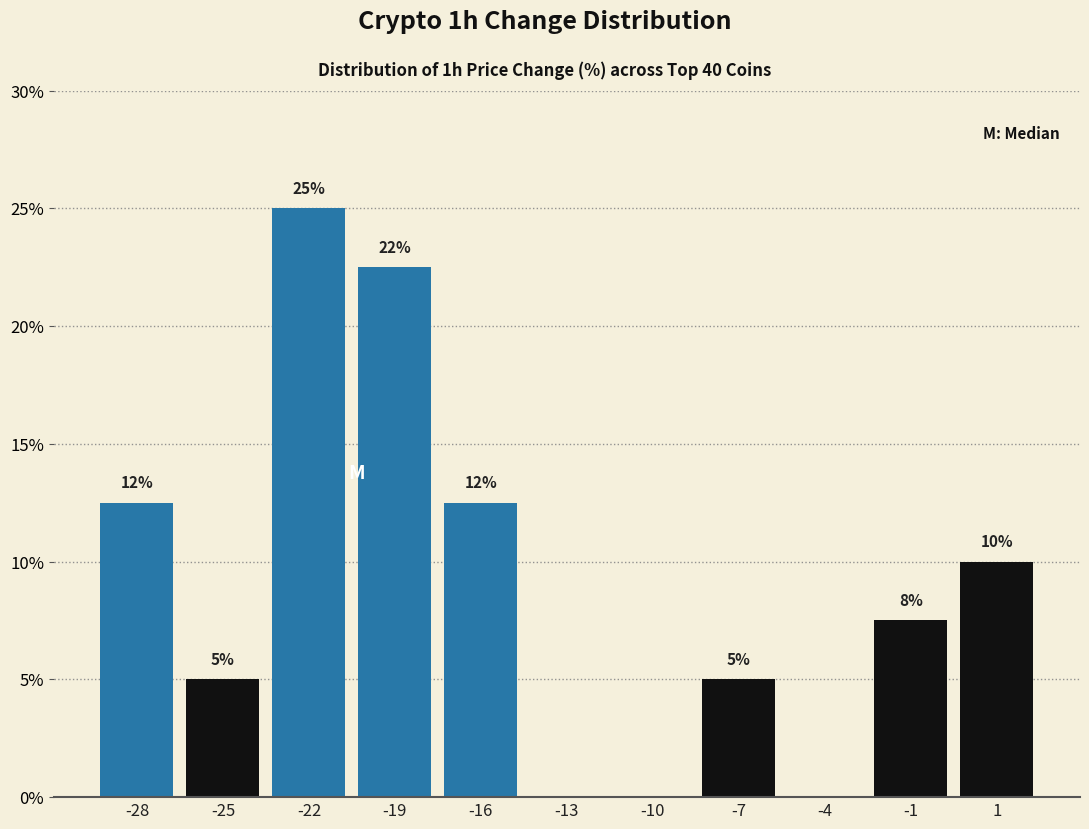

Is it true that the value at -22 is 25.0?

True